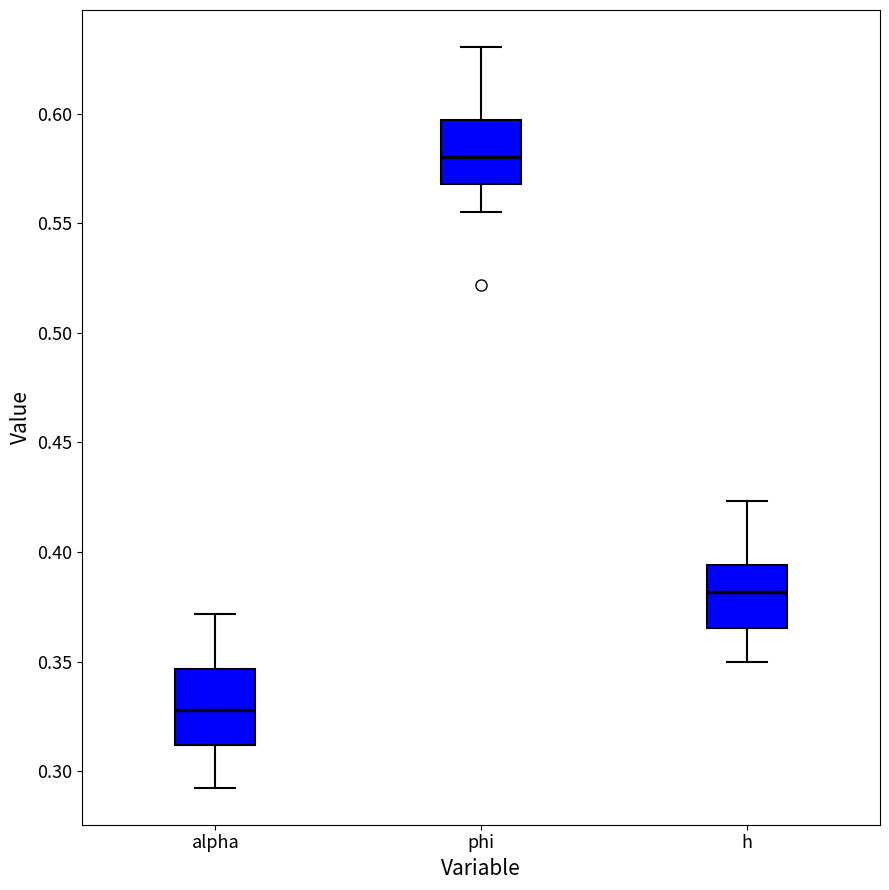

Which box's median line is the lowest?

alpha